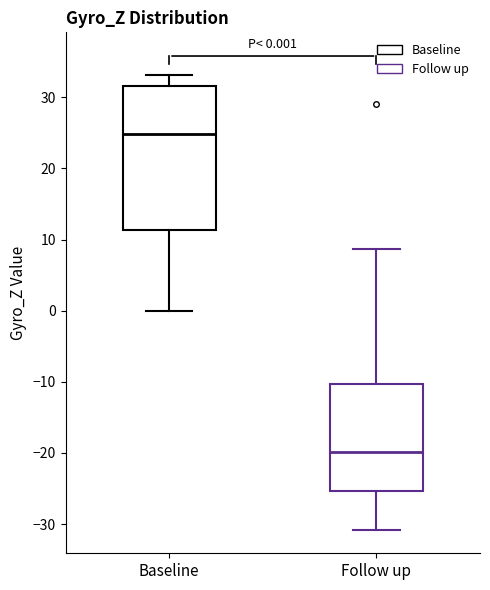

Comparing the boxes themselves (not the whiskers), which one is the tallest?

Baseline